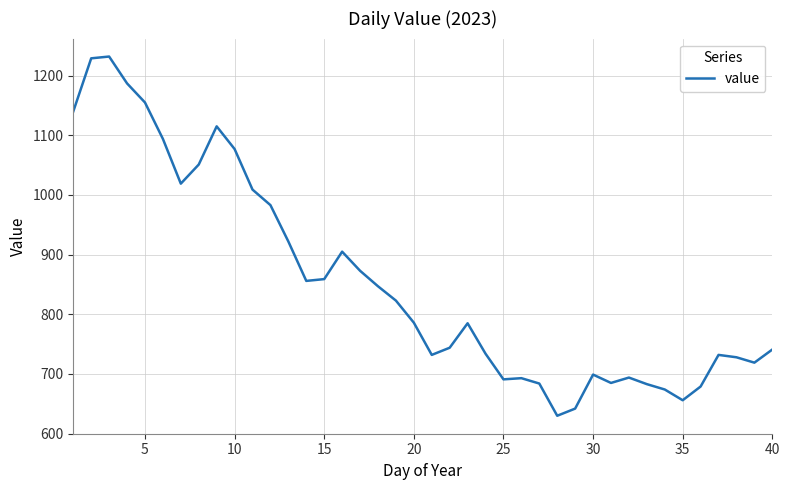

What is the smallest value displayed?

630